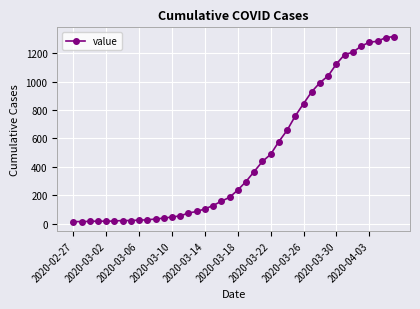

What is the sum of all values?

18692